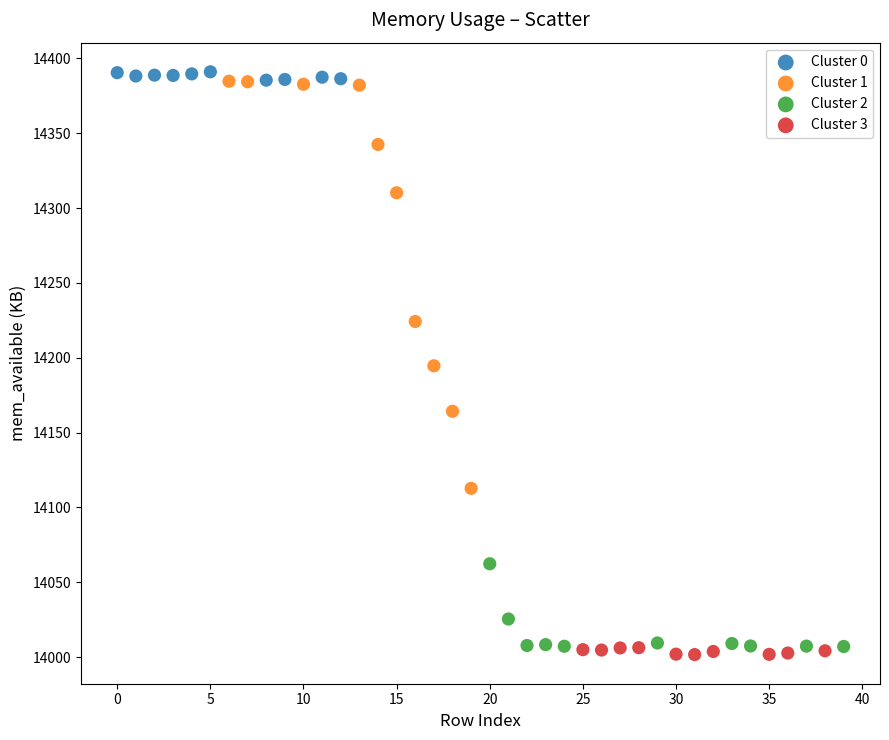

Which series contains the highest Y value?

Cluster 0